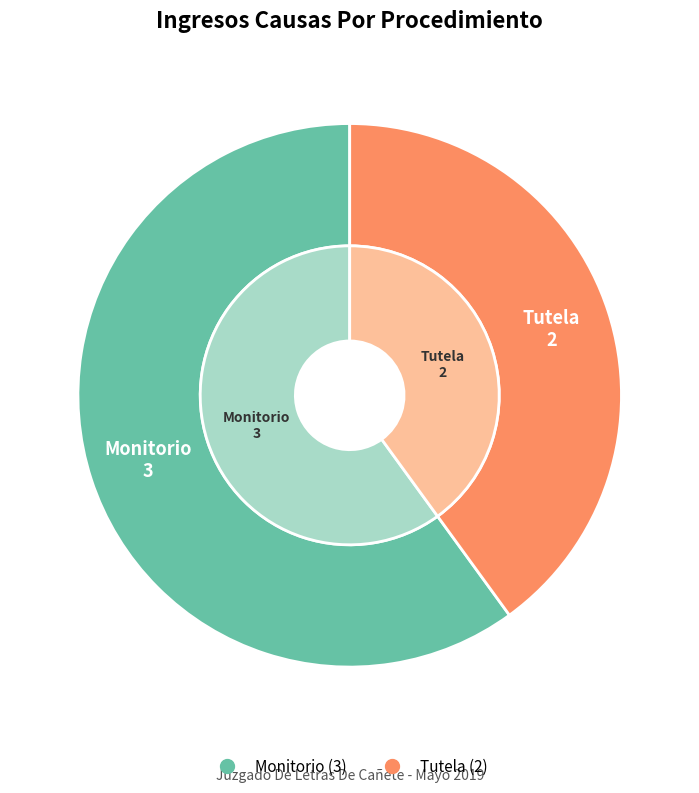

What is the ratio of the value at Tutela to the value at Monitorio?

0.7